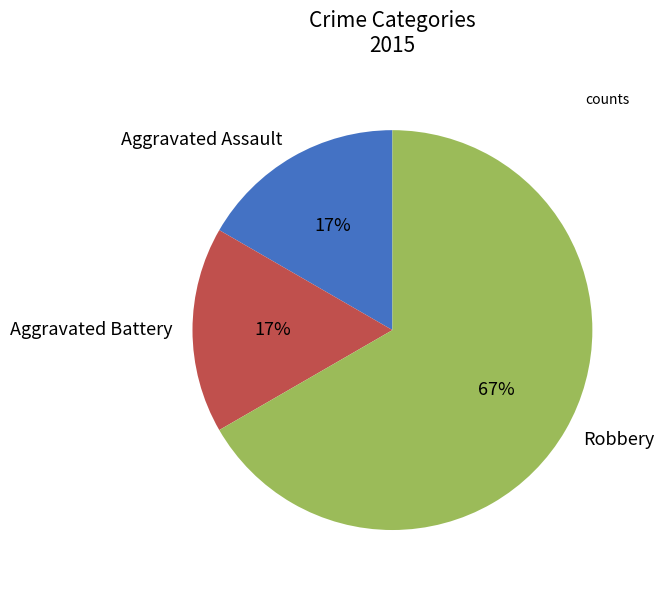

Combined, do Robbery and Aggravated Battery account for over 50%?

Yes